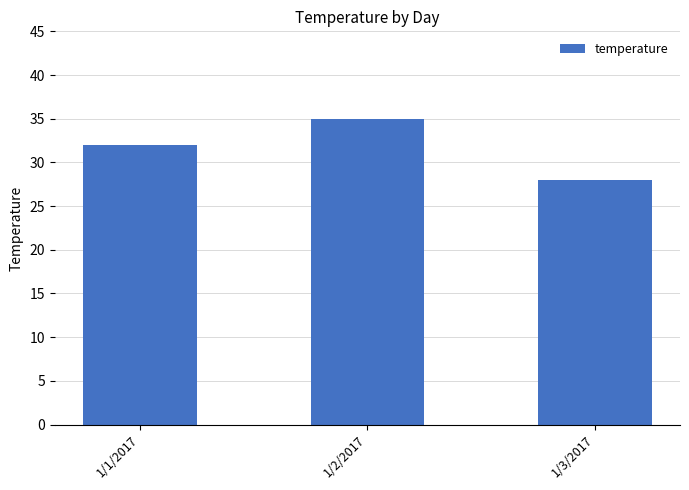

At which category does the chart reach its minimum across all series?

1/3/2017